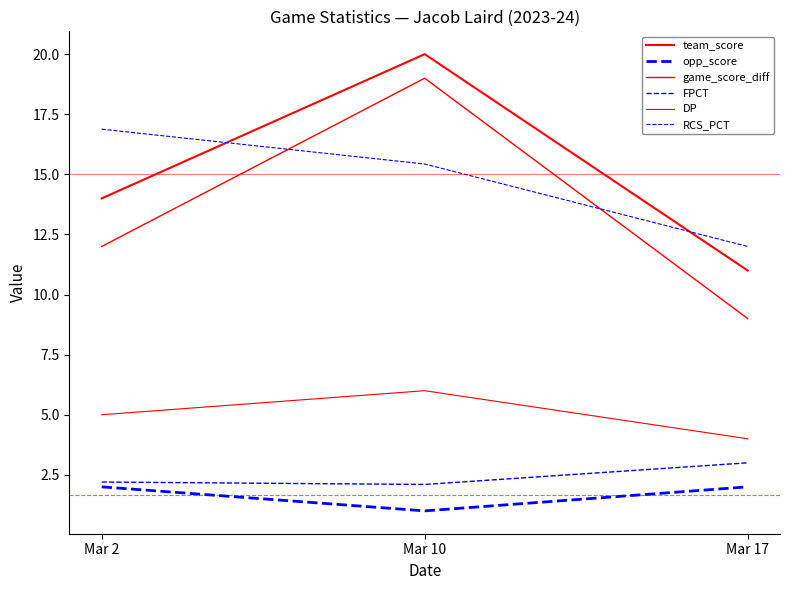

Is it true that DP equals 5.0 at Mar 2?

True